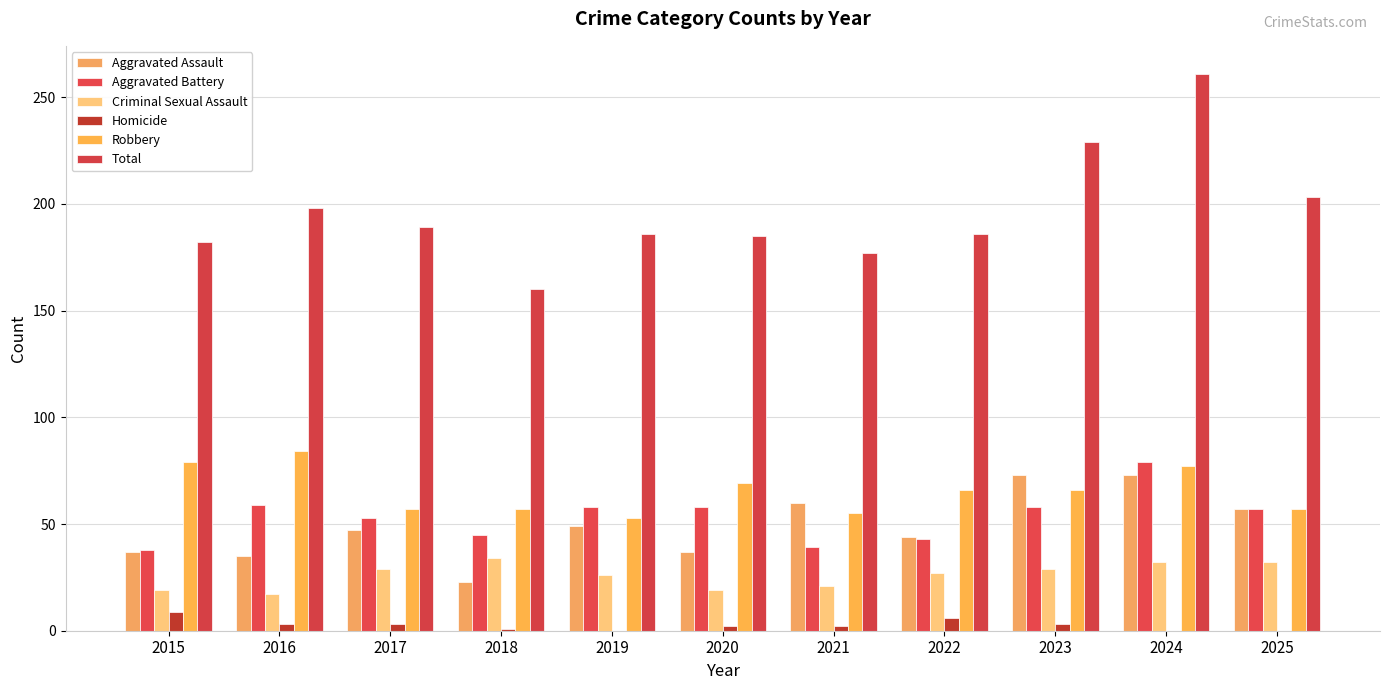

Does the chart contain stacked bars?

No